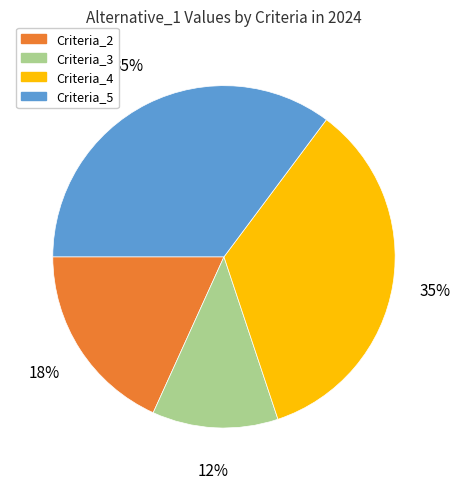

Is it true that Criteria_5 is 24% of the pie?

False